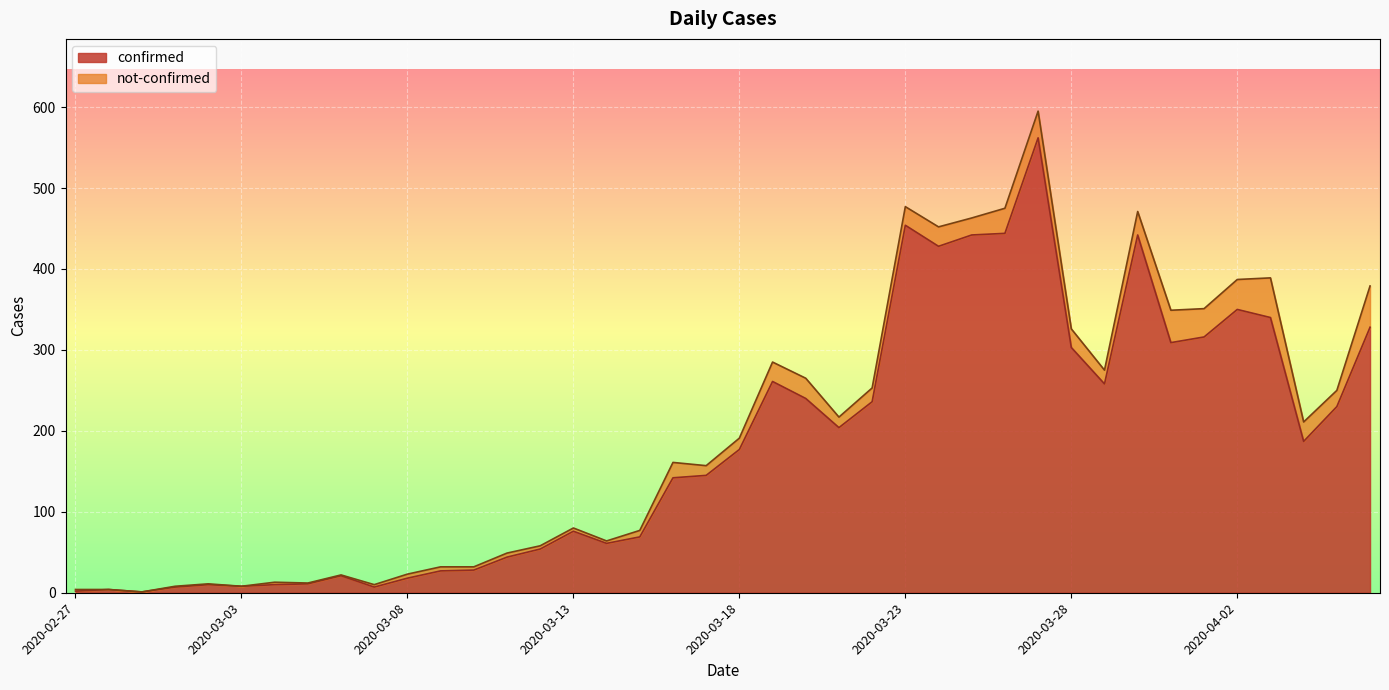

What is the maximum value for confirmed?

562